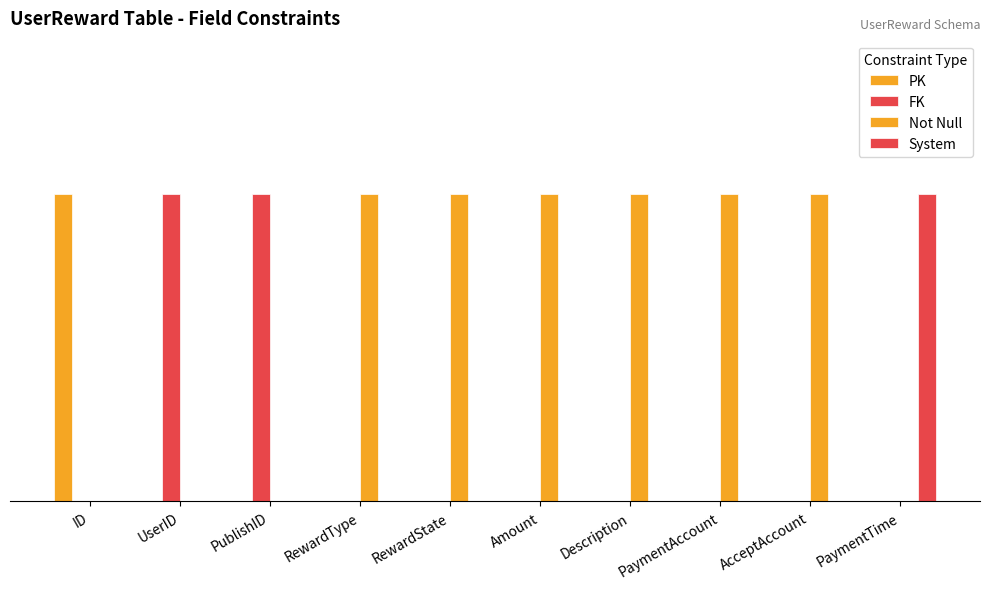

What are all the series names shown in the legend?

PK, FK, Not Null, System